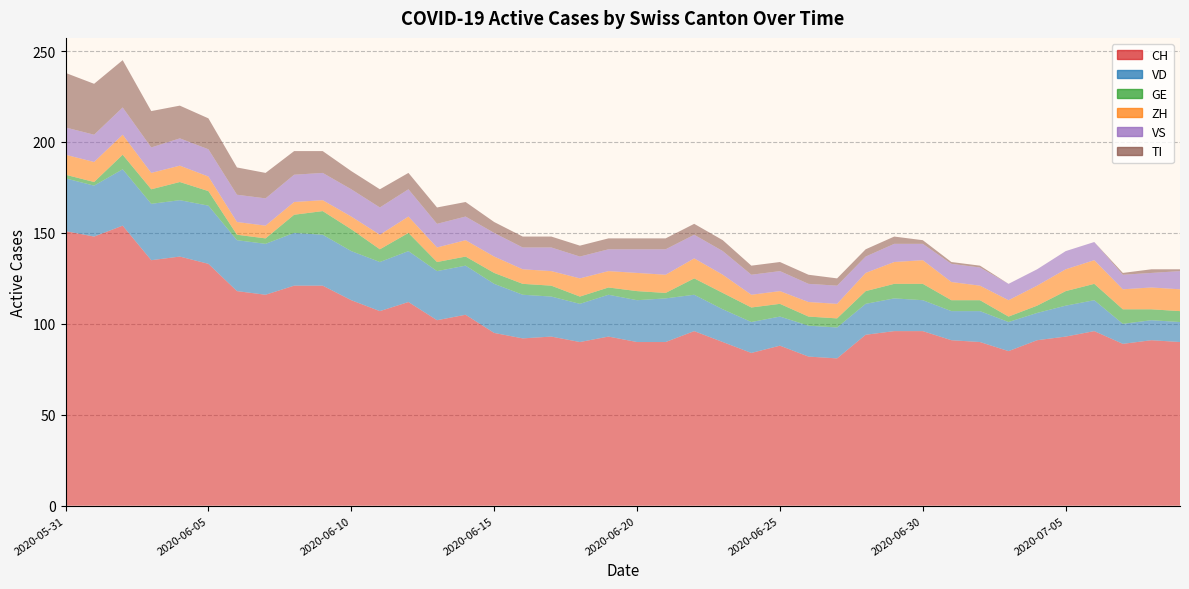

Reading left to right, transcribe all the data shown in this chart.

CH: 2020-05-31=151	2020-06-01=148	2020-06-02=154	2020-06-03=135	2020-06-04=137	2020-06-05=133	2020-06-06=118	2020-06-07=116	2020-06-08=121	2020-06-09=121	2020-06-10=113	2020-06-11=107	2020-06-12=112	2020-06-13=102	2020-06-14=105	2020-06-15=95	2020-06-16=92	2020-06-17=93	2020-06-18=90	2020-06-19=93	2020-06-20=90	2020-06-21=90	2020-06-22=96	2020-06-23=90	2020-06-24=84	2020-06-25=88	2020-06-26=82	2020-06-27=81	2020-06-28=94	2020-06-29=96	2020-06-30=96	2020-07-01=91	2020-07-02=90	2020-07-03=85	2020-07-04=91	2020-07-05=93	2020-07-06=96	2020-07-07=89	2020-07-08=91	2020-07-09=90
VD: 2020-05-31=29	2020-06-01=28	2020-06-02=31	2020-06-03=31	2020-06-04=31	2020-06-05=32	2020-06-06=28	2020-06-07=28	2020-06-08=29	2020-06-09=28	2020-06-10=27	2020-06-11=27	2020-06-12=28	2020-06-13=27	2020-06-14=27	2020-06-15=27	2020-06-16=24	2020-06-17=22	2020-06-18=21	2020-06-19=23	2020-06-20=23	2020-06-21=24	2020-06-22=20	2020-06-23=18	2020-06-24=17	2020-06-25=16	2020-06-26=17	2020-06-27=17	2020-06-28=17	2020-06-29=18	2020-06-30=17	2020-07-01=16	2020-07-02=17	2020-07-03=16	2020-07-04=15	2020-07-05=17	2020-07-06=17	2020-07-07=11	2020-07-08=11	2020-07-09=11
GE: 2020-05-31=2	2020-06-01=2	2020-06-02=8	2020-06-03=8	2020-06-04=10	2020-06-05=8	2020-06-06=3	2020-06-07=3	2020-06-08=10	2020-06-09=13	2020-06-10=12	2020-06-11=7	2020-06-12=10	2020-06-13=5	2020-06-14=5	2020-06-15=6	2020-06-16=6	2020-06-17=6	2020-06-18=4	2020-06-19=4	2020-06-20=5	2020-06-21=3	2020-06-22=9	2020-06-23=9	2020-06-24=8	2020-06-25=7	2020-06-26=5	2020-06-27=5	2020-06-28=7	2020-06-29=8	2020-06-30=9	2020-07-01=6	2020-07-02=6	2020-07-03=3	2020-07-04=4	2020-07-05=8	2020-07-06=9	2020-07-07=8	2020-07-08=6	2020-07-09=6
ZH: 2020-05-31=11	2020-06-01=11	2020-06-02=11	2020-06-03=9	2020-06-04=9	2020-06-05=8	2020-06-06=7	2020-06-07=7	2020-06-08=7	2020-06-09=6	2020-06-10=7	2020-06-11=8	2020-06-12=9	2020-06-13=8	2020-06-14=9	2020-06-15=9	2020-06-16=8	2020-06-17=8	2020-06-18=10	2020-06-19=9	2020-06-20=10	2020-06-21=10	2020-06-22=11	2020-06-23=10	2020-06-24=7	2020-06-25=7	2020-06-26=8	2020-06-27=8	2020-06-28=10	2020-06-29=12	2020-06-30=13	2020-07-01=10	2020-07-02=8	2020-07-03=9	2020-07-04=11	2020-07-05=12	2020-07-06=13	2020-07-07=11	2020-07-08=12	2020-07-09=12
VS: 2020-05-31=15	2020-06-01=15	2020-06-02=15	2020-06-03=14	2020-06-04=15	2020-06-05=15	2020-06-06=15	2020-06-07=15	2020-06-08=15	2020-06-09=15	2020-06-10=15	2020-06-11=15	2020-06-12=15	2020-06-13=13	2020-06-14=13	2020-06-15=13	2020-06-16=12	2020-06-17=13	2020-06-18=12	2020-06-19=12	2020-06-20=13	2020-06-21=14	2020-06-22=13	2020-06-23=13	2020-06-24=11	2020-06-25=11	2020-06-26=10	2020-06-27=10	2020-06-28=9	2020-06-29=10	2020-06-30=9	2020-07-01=10	2020-07-02=10	2020-07-03=9	2020-07-04=9	2020-07-05=10	2020-07-06=10	2020-07-07=8	2020-07-08=8	2020-07-09=10
TI: 2020-05-31=30	2020-06-01=28	2020-06-02=26	2020-06-03=20	2020-06-04=18	2020-06-05=17	2020-06-06=15	2020-06-07=14	2020-06-08=13	2020-06-09=12	2020-06-10=10	2020-06-11=10	2020-06-12=9	2020-06-13=9	2020-06-14=8	2020-06-15=6	2020-06-16=6	2020-06-17=6	2020-06-18=6	2020-06-19=6	2020-06-20=6	2020-06-21=6	2020-06-22=6	2020-06-23=6	2020-06-24=5	2020-06-25=5	2020-06-26=5	2020-06-27=4	2020-06-28=4	2020-06-29=4	2020-06-30=2	2020-07-01=1	2020-07-02=1	2020-07-03=0	2020-07-04=0	2020-07-05=0	2020-07-06=0	2020-07-07=1	2020-07-08=2	2020-07-09=1